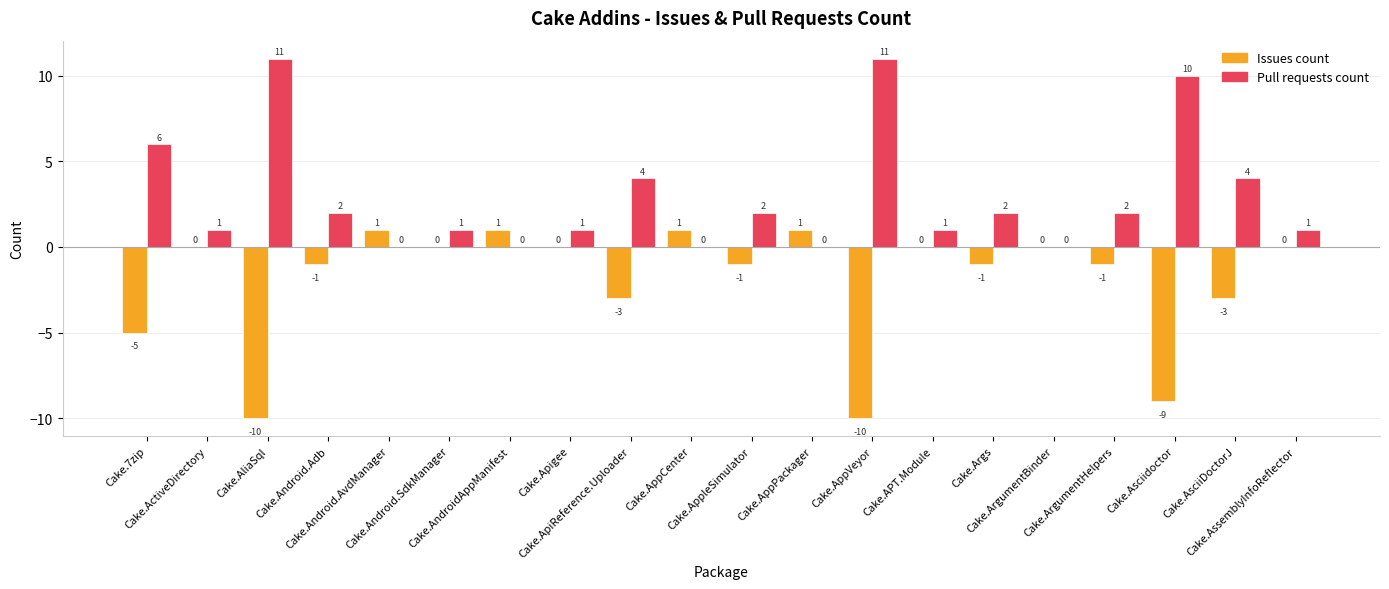

What is the greatest value displayed?

11